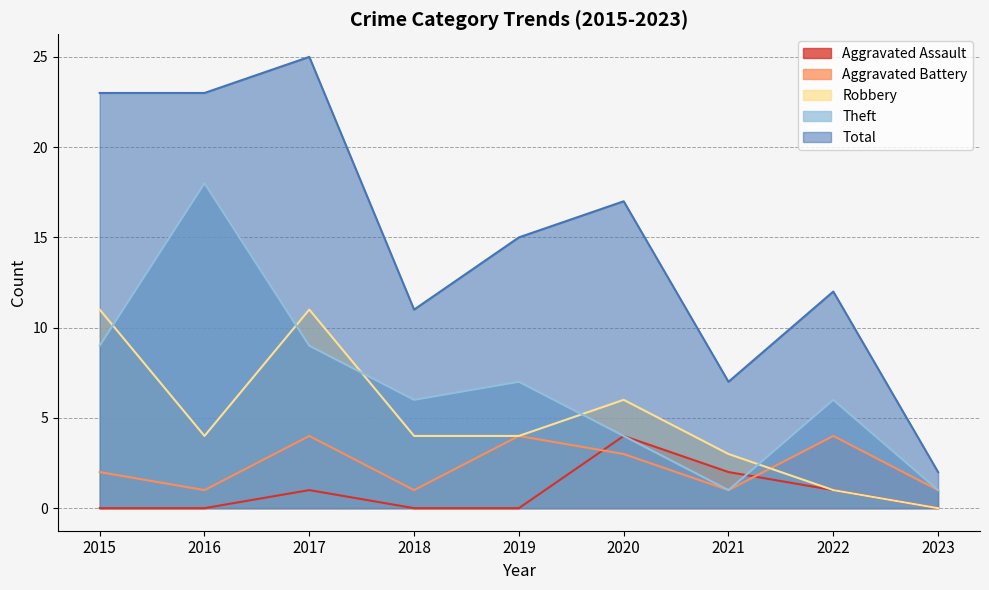

How many categories are shown in the chart?

9